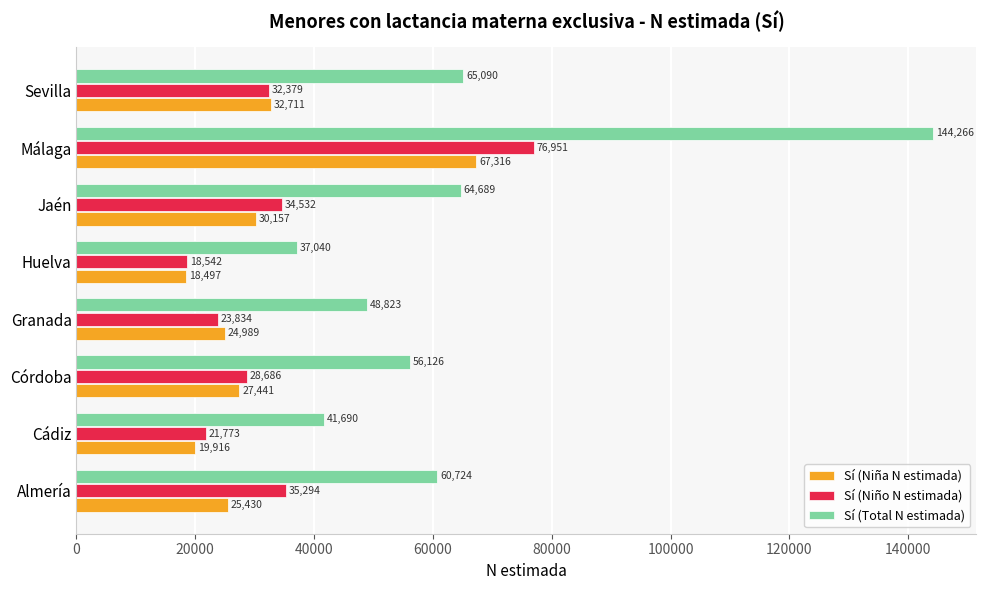

List the series in order of their peak value, lowest first.

Sí (Niña N estimada), Sí (Niño N estimada), Sí (Total N estimada)